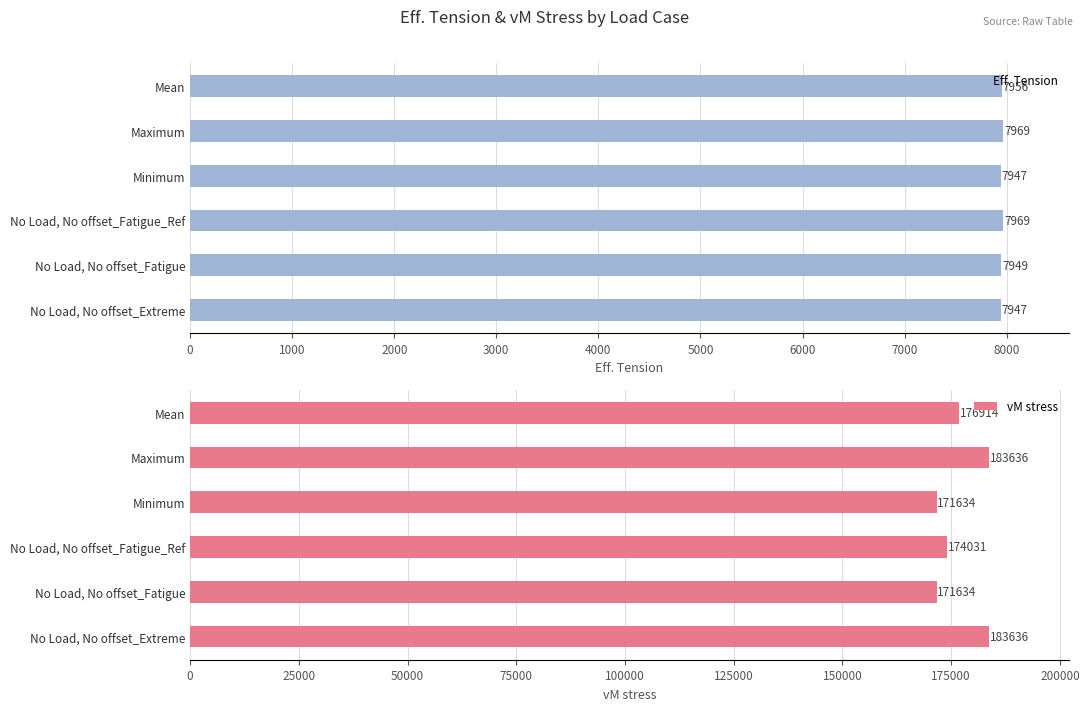

What is the value of the vM stress bar at the 3rd from the left?

174031